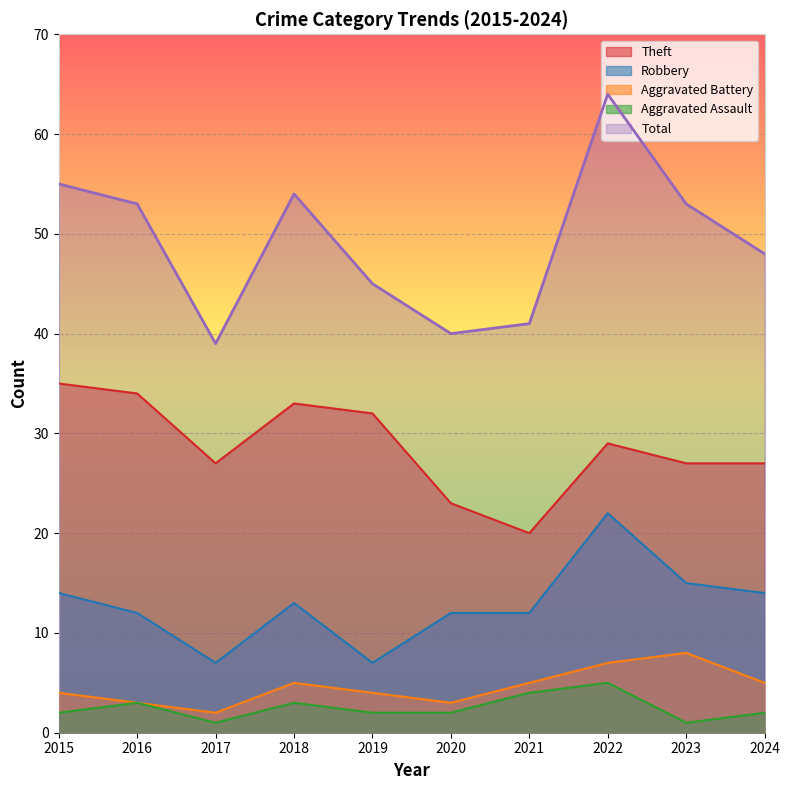

Reading right to left, transcribe all the data shown in this chart.

Theft: 2024=27	2023=27	2022=29	2021=20	2020=23	2019=32	2018=33	2017=27	2016=34	2015=35
Robbery: 2024=14	2023=15	2022=22	2021=12	2020=12	2019=7	2018=13	2017=7	2016=12	2015=14
Aggravated Battery: 2024=5	2023=8	2022=7	2021=5	2020=3	2019=4	2018=5	2017=2	2016=3	2015=4
Aggravated Assault: 2024=2	2023=1	2022=5	2021=4	2020=2	2019=2	2018=3	2017=1	2016=3	2015=2
Total: 2024=48	2023=53	2022=64	2021=41	2020=40	2019=45	2018=54	2017=39	2016=53	2015=55